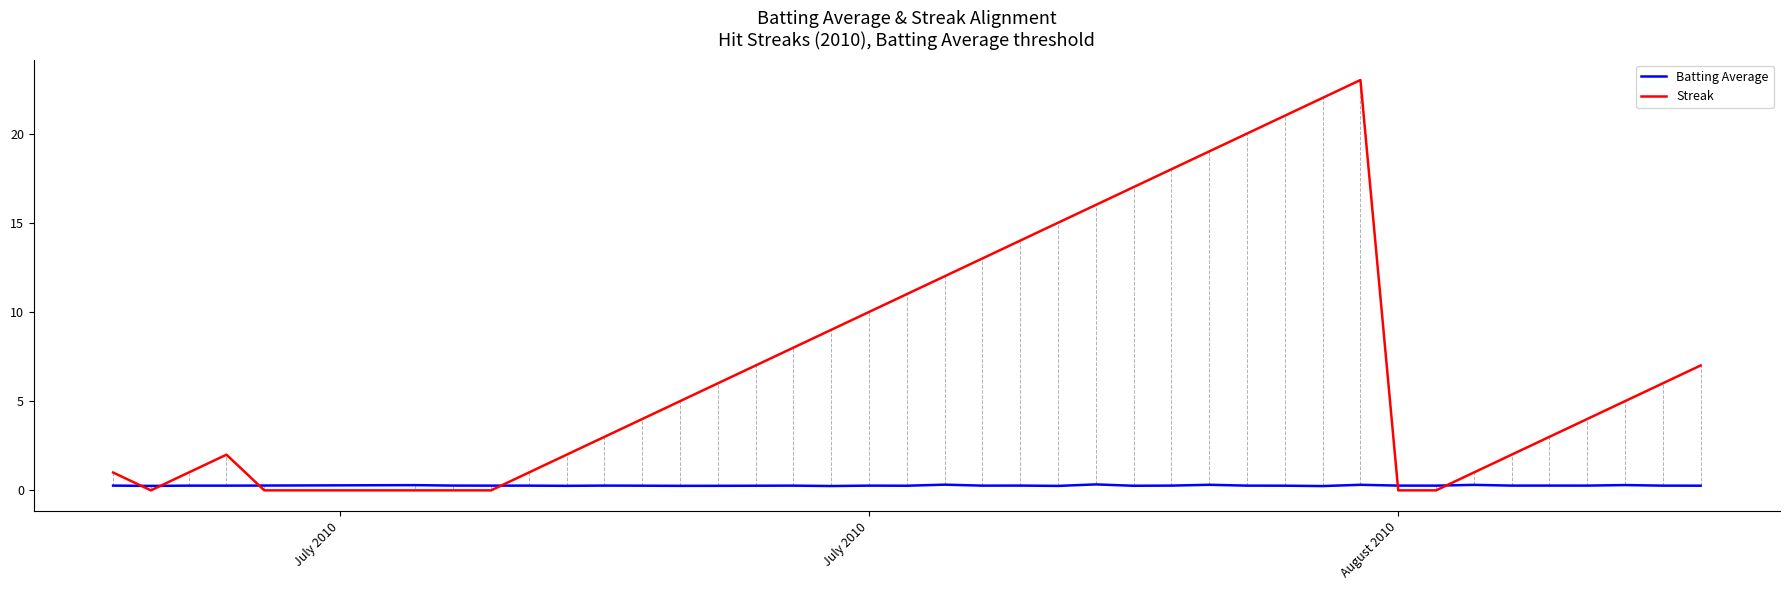

Which series has the largest total across all categories?

Streak